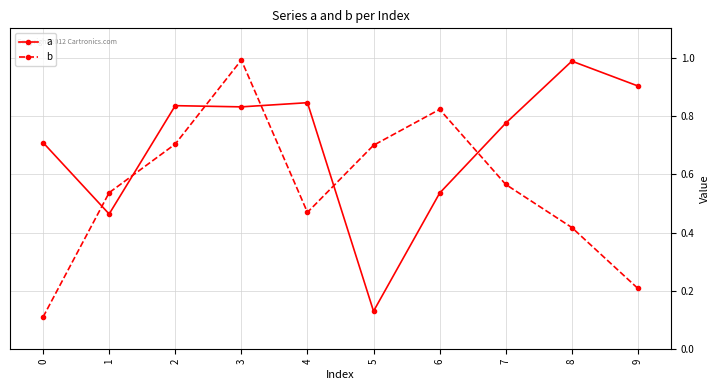

What is the total value across all series at 6?

1.4